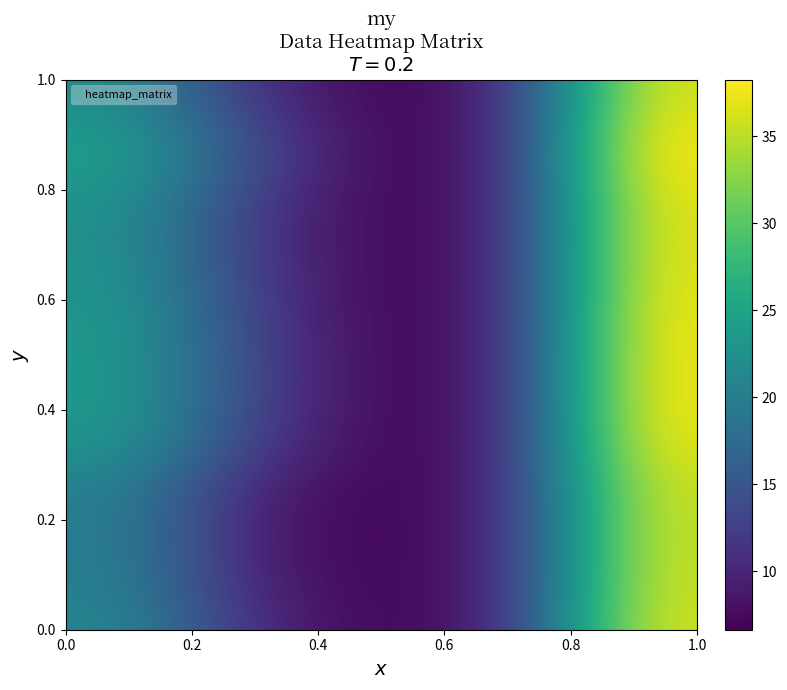

How many distinct data groups are displayed?

24